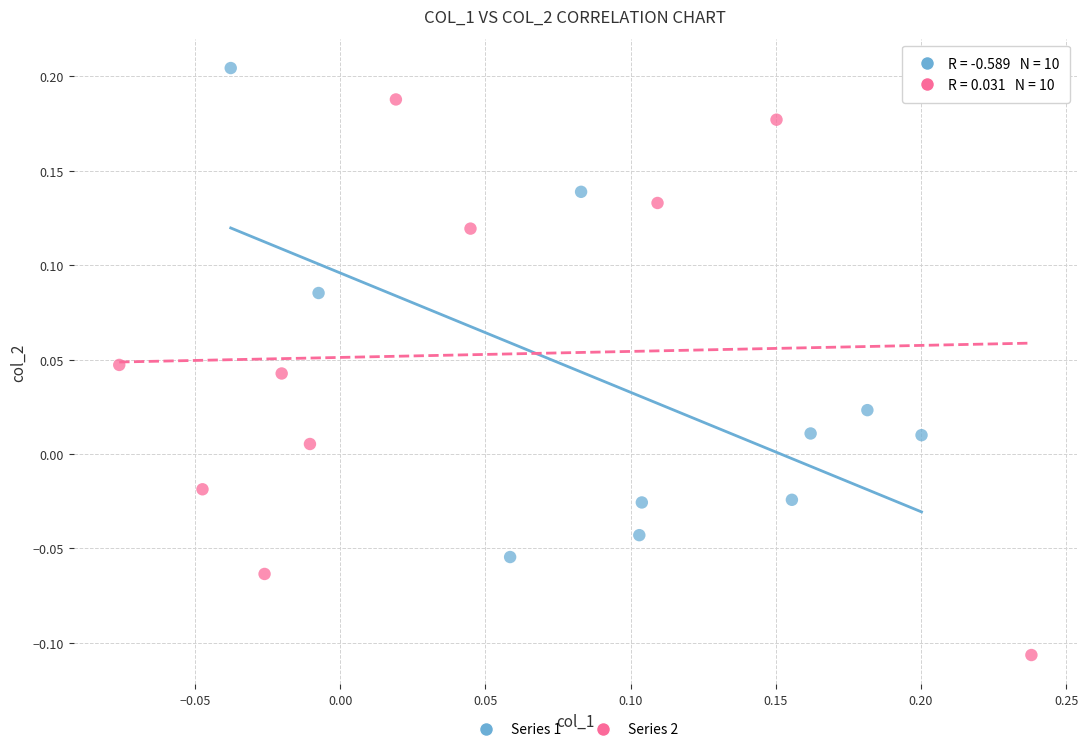

What are all the series names shown in the legend?

Series 1, Series 2